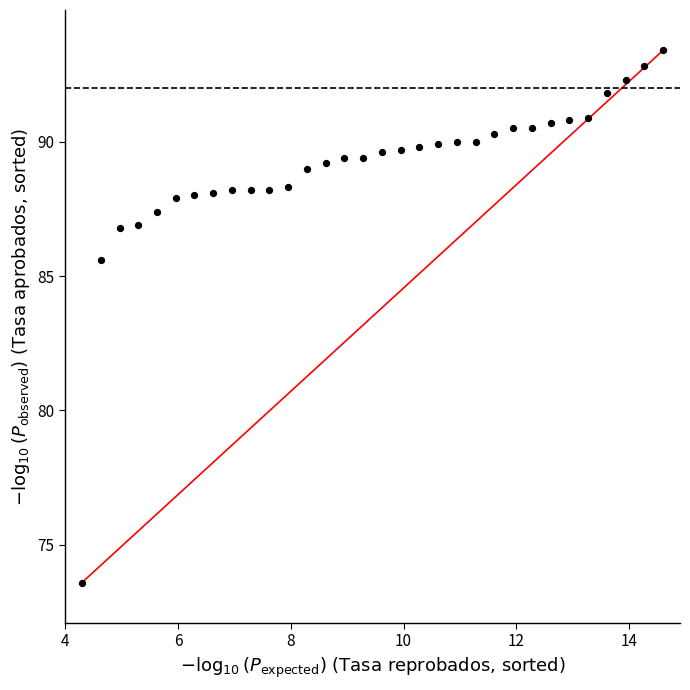

What Y value in the scatter plot is closest to 83?

85.6